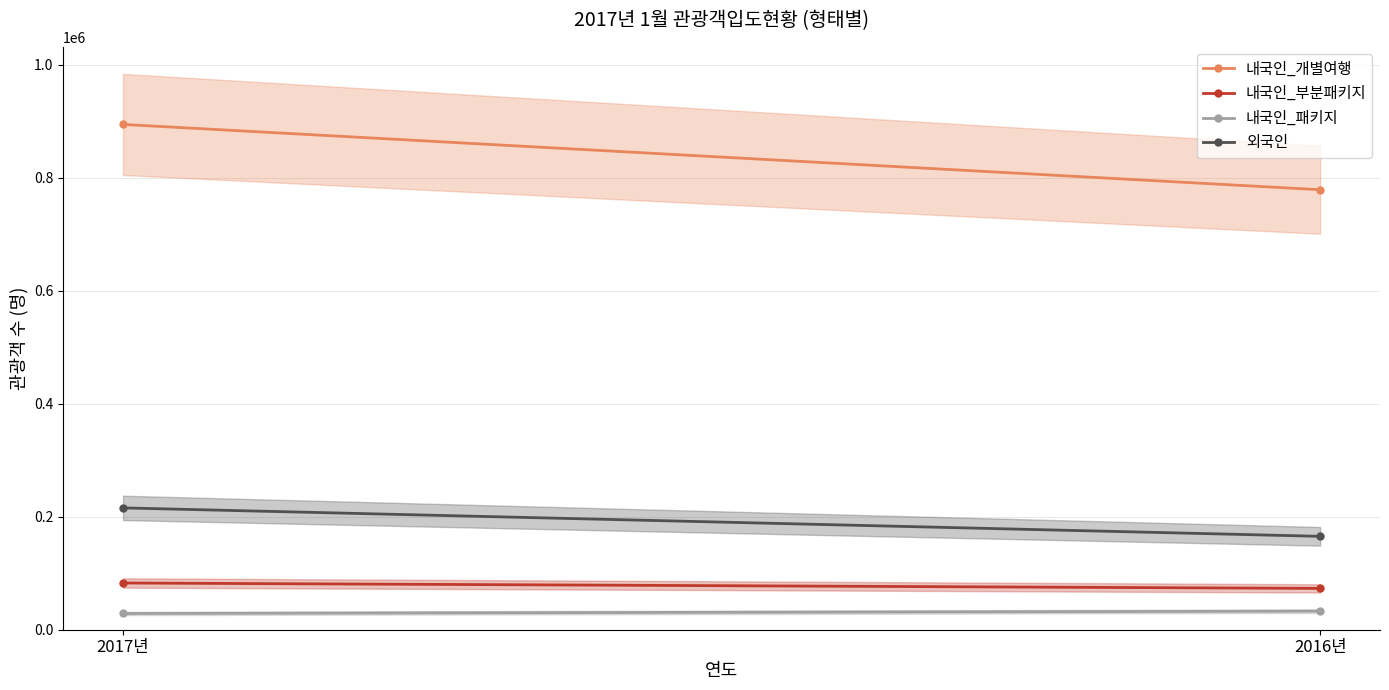

What is the value of the 외국인 point at the 1st from the left?

215557